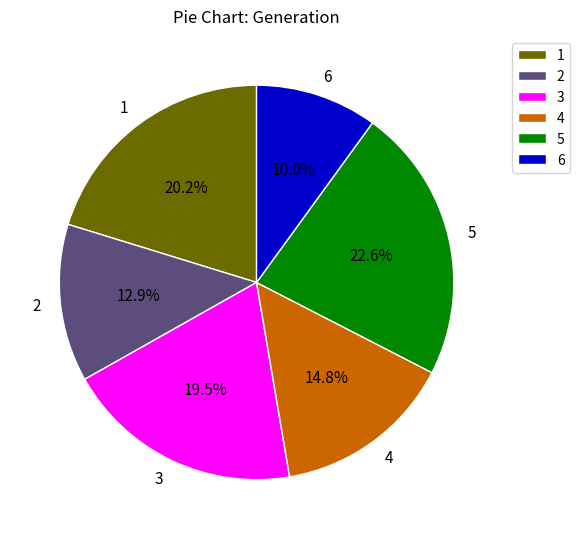

To the nearest percent, what is the difference between the largest and smallest slice percentages?

13%